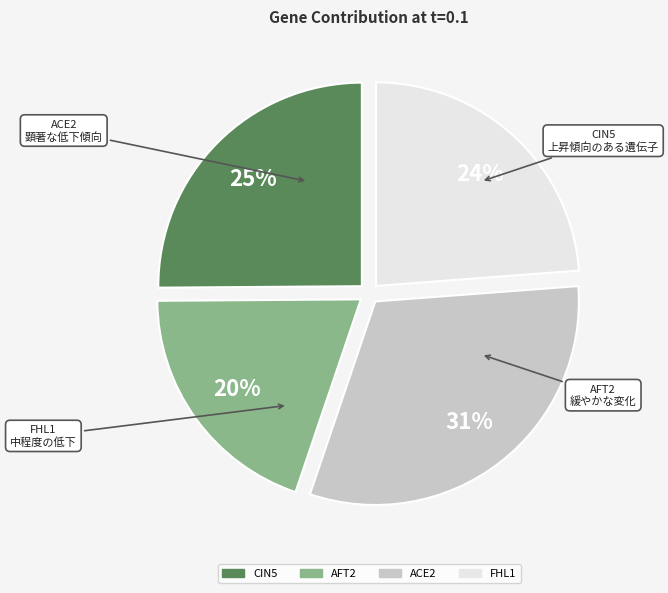

Between FHL1 and CIN5, which is larger?

CIN5